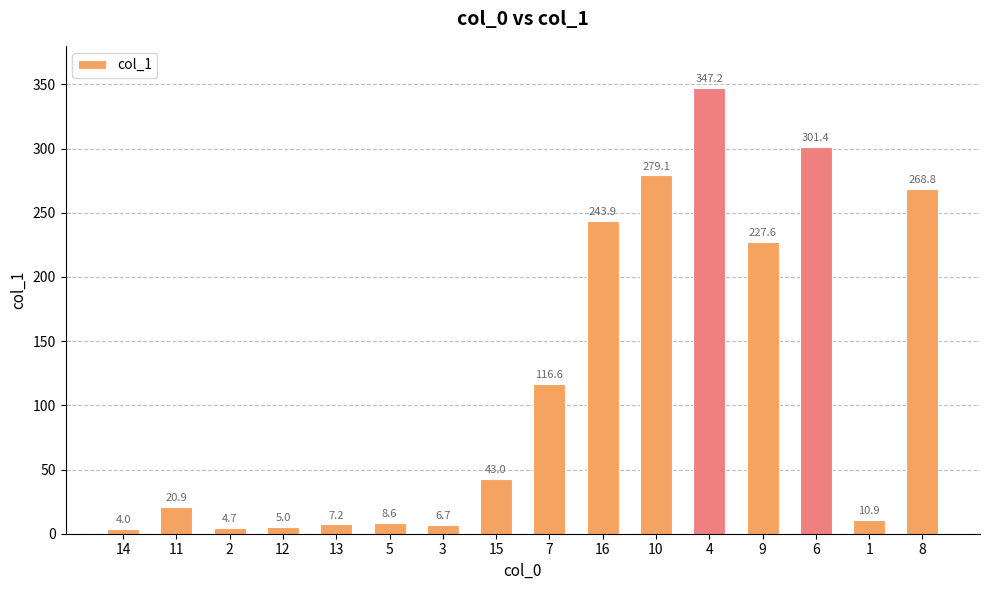

Reading left to right, transcribe all the data shown in this chart.

4.0	20.9	4.7	5.0	7.2	8.6	6.7	43.0	116.6	243.9	279.1	347.2	227.6	301.4	10.9	268.8